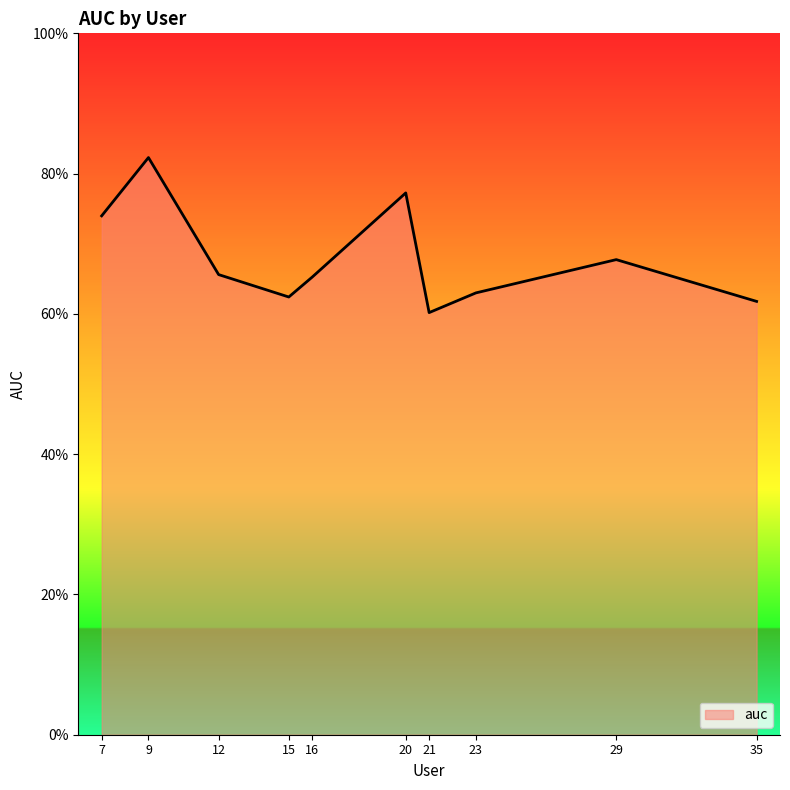

Is this an area chart (filled region under the line)?

Yes